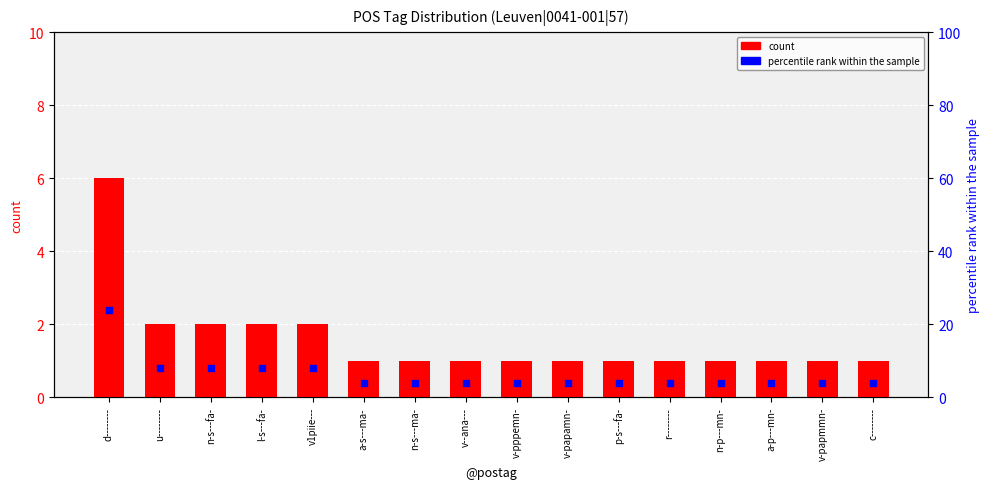

Which series reaches the minimum Y coordinate?

count